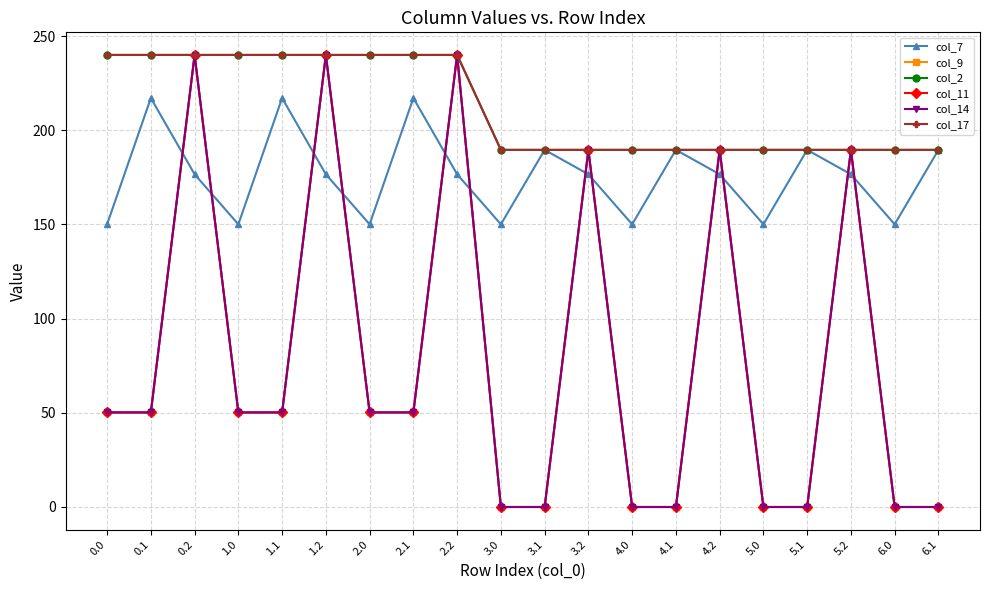

Reading right to left, list all the values displayed in this chart.

col_7: 189.6	150.1	176.6	189.6	150.1	176.6	189.6	150.1	176.6	189.6	150.1	176.6	217.1	150.1	176.6	217.1	150.1	176.6	217.1	150.1
col_9: 0.0	0.0	189.6	0.0	0.0	189.6	0.0	0.0	189.6	0.0	0.0	240.0	50.2	50.2	240.0	50.2	50.2	240.0	50.2	50.2
col_2: 189.6	189.6	189.6	189.6	189.6	189.6	189.6	189.6	189.6	189.6	189.6	240.0	240.0	240.0	240.0	240.0	240.0	240.0	240.0	240.0
col_11: 0.0	0.0	189.6	0.0	0.0	189.6	0.0	0.0	189.6	0.0	0.0	240.0	50.2	50.2	240.0	50.2	50.2	240.0	50.2	50.2
col_14: 0.0	0.0	189.6	0.0	0.0	189.6	0.0	0.0	189.6	0.0	0.0	240.0	50.2	50.2	240.0	50.2	50.2	240.0	50.2	50.2
col_17: 189.6	189.6	189.6	189.6	189.6	189.6	189.6	189.6	189.6	189.6	189.6	240.0	240.0	240.0	240.0	240.0	240.0	240.0	240.0	240.0